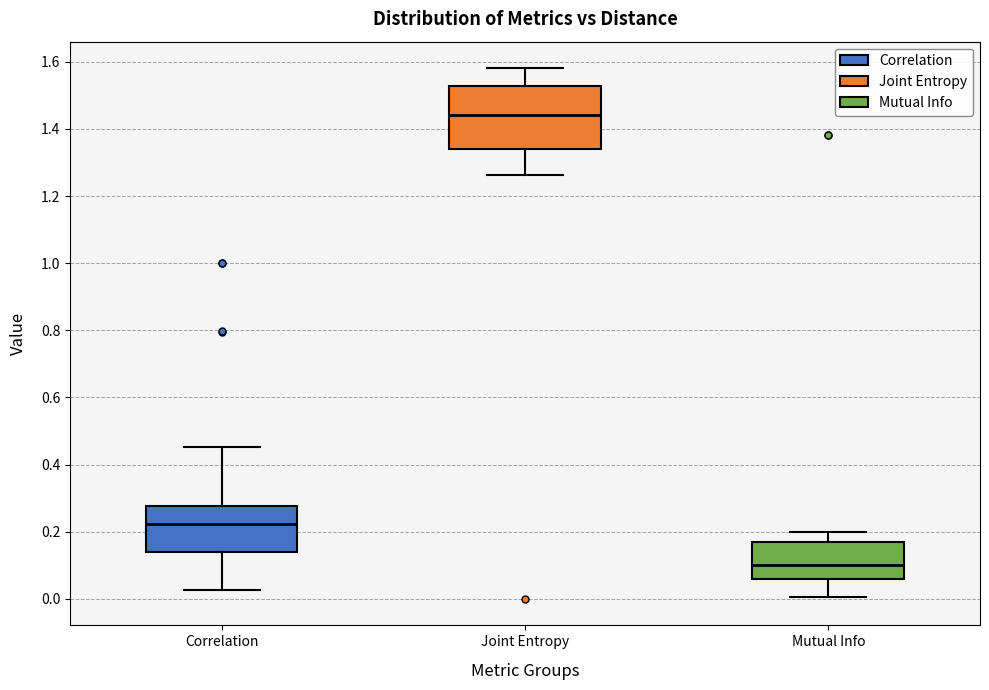

Which box's median line is the lowest?

Mutual Info